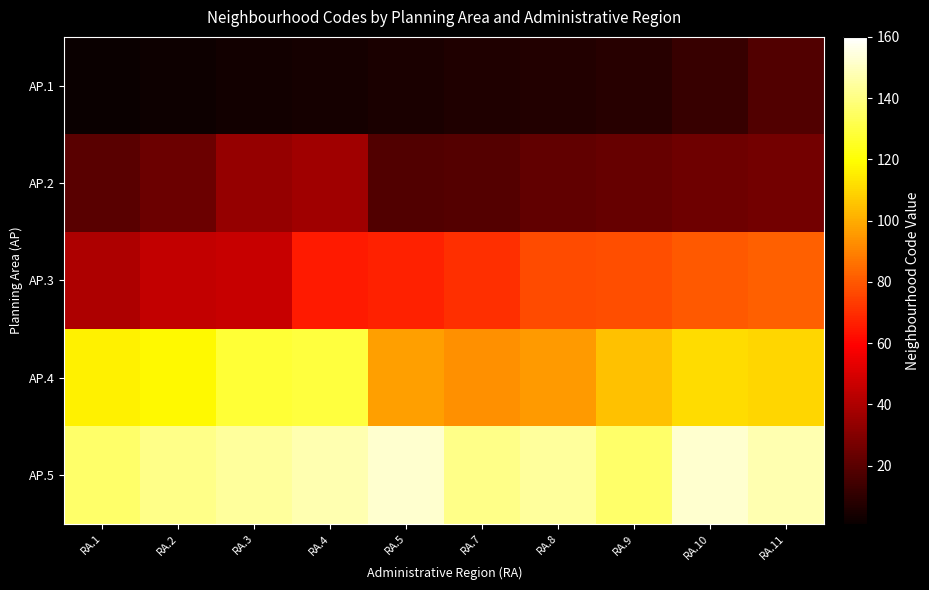

At which category does the chart reach its minimum across all series?

RA.1